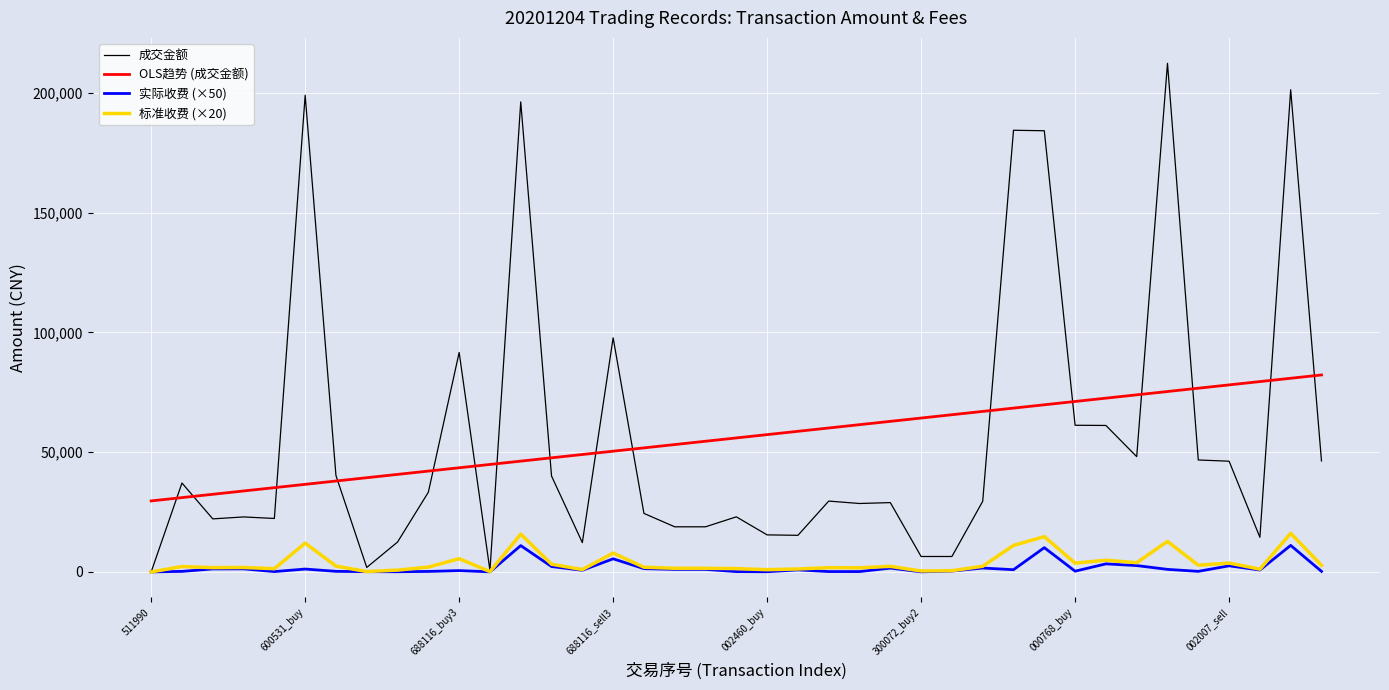

What is the greatest value displayed?

212380.0